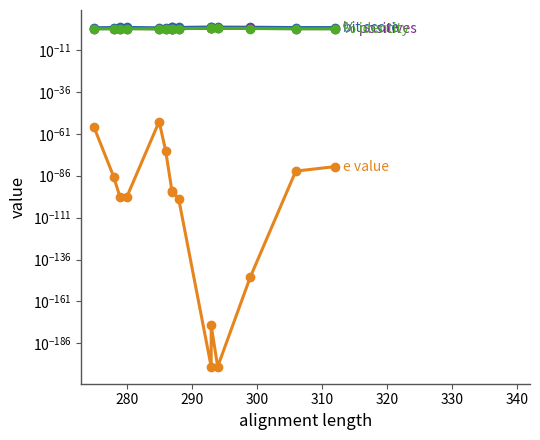

True or false: bit score has a value of 1004.7 at 9.

False